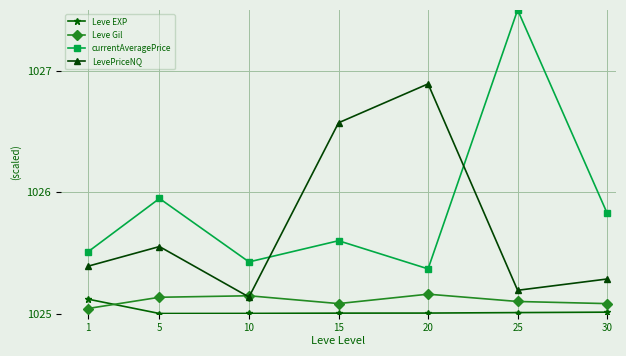

Where is Leve Gil nearest to the value 1025?

1